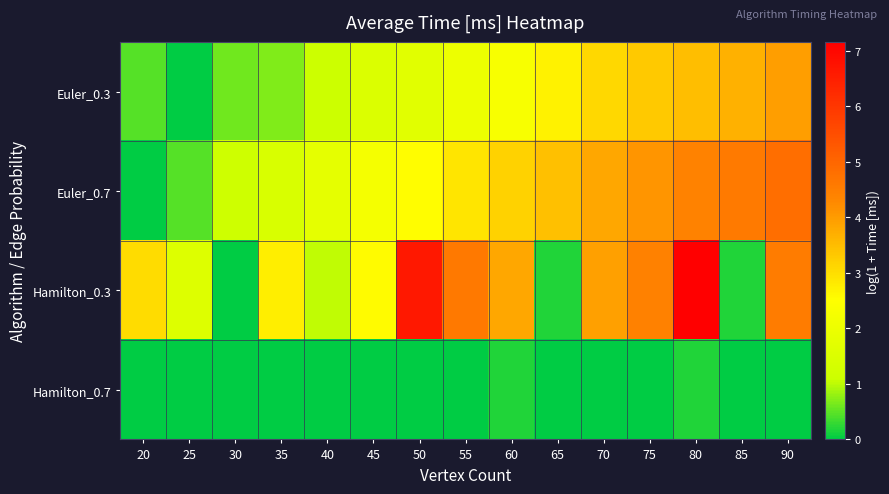

What is the total value across all series at 80?

15.2